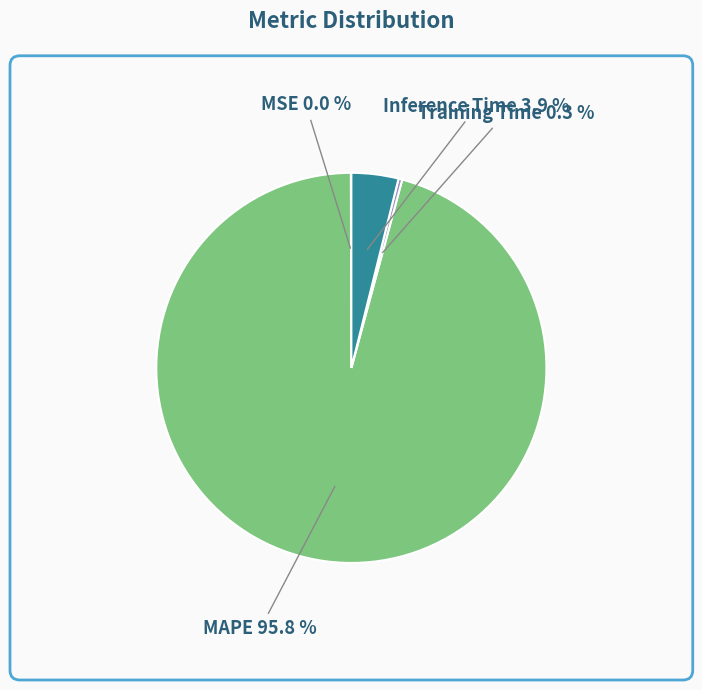

Is there any slice that represents more than half of the pie?

Yes